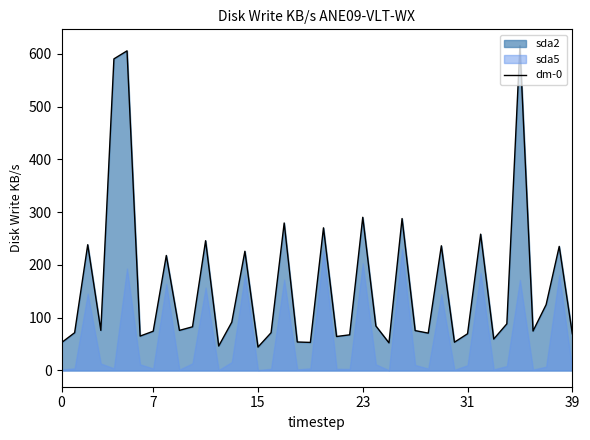

What is the average value?

160.4